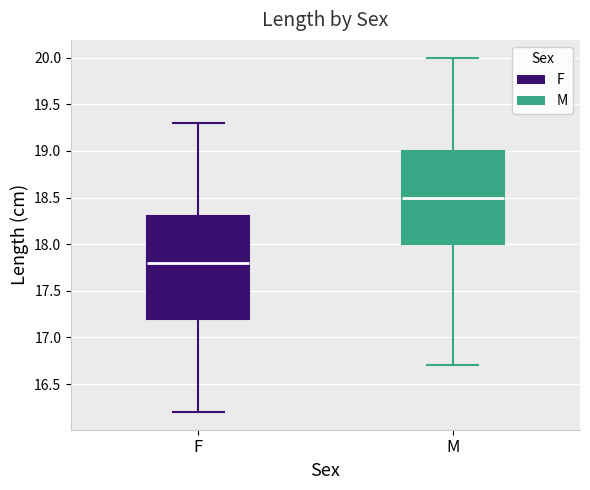

Reading left to right, transcribe this box plot: for each box, give where its median line is, the range the box spans, and where its two whiskers end, as read against the y-axis. The values are not printed on the chart, so give them approximately, as read against the axis.

F: median 17.8, box 17.2 to 18.3, whiskers 16.2 to 19.3
M: median 18.5, box 18.0 to 19.0, whiskers 16.7 to 20.0